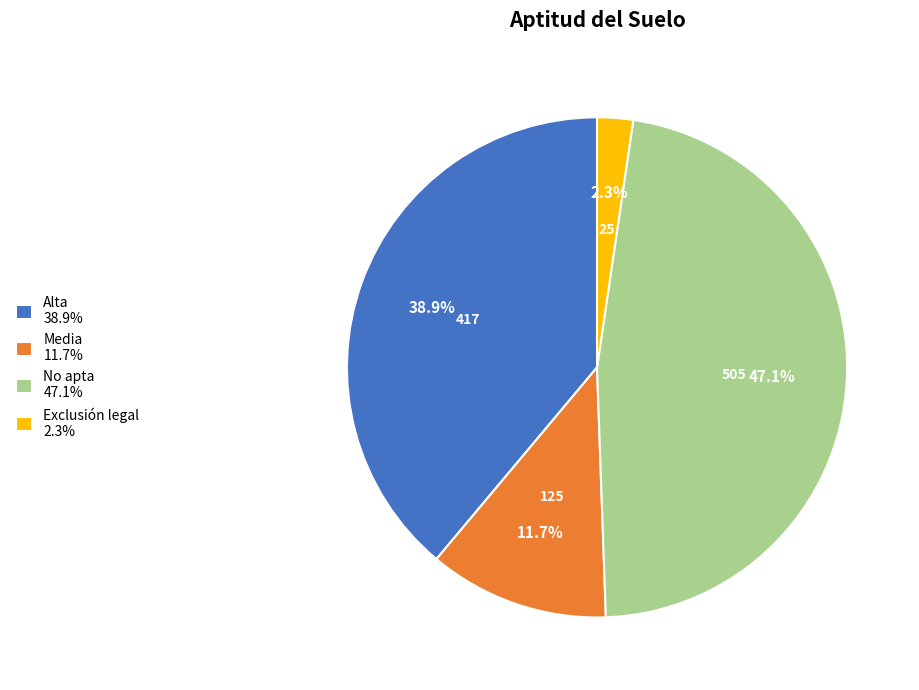

Is there any slice that represents more than half of the pie?

No